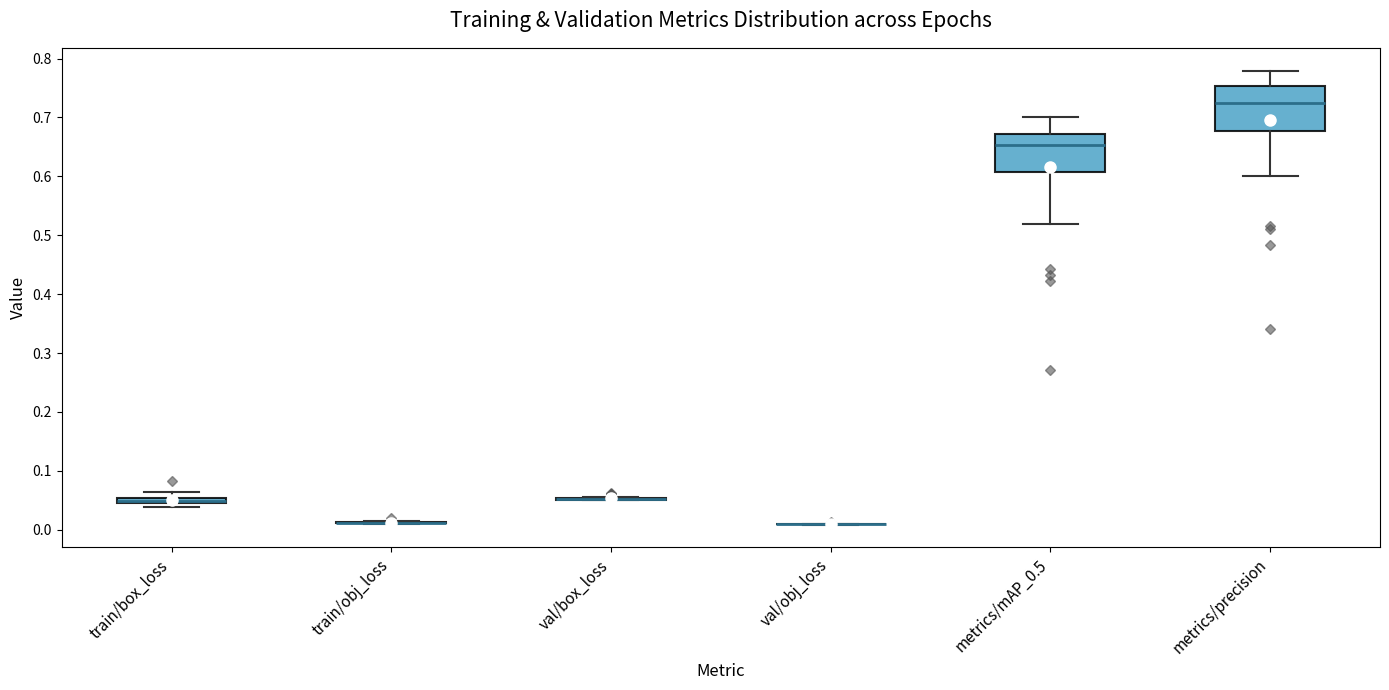

Where is the upper edge of the box for metrics/mAP_0.5 on the y-axis? The values are not printed on the chart, so give them approximately, as read against the axis.

0.67